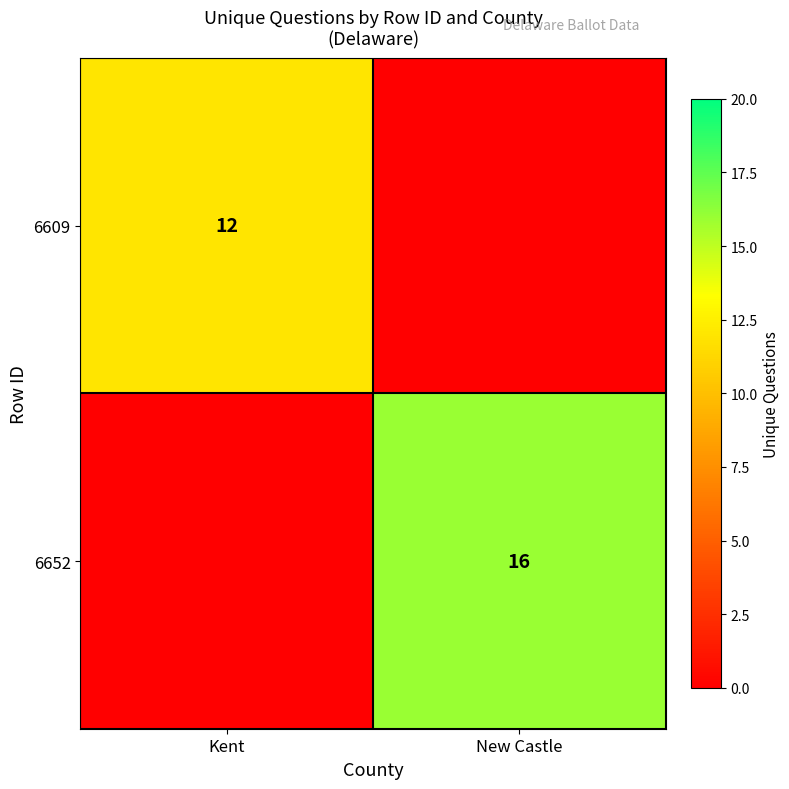

Is the value of 6609 at Kent greater than the value of 6652 at New Castle?

No